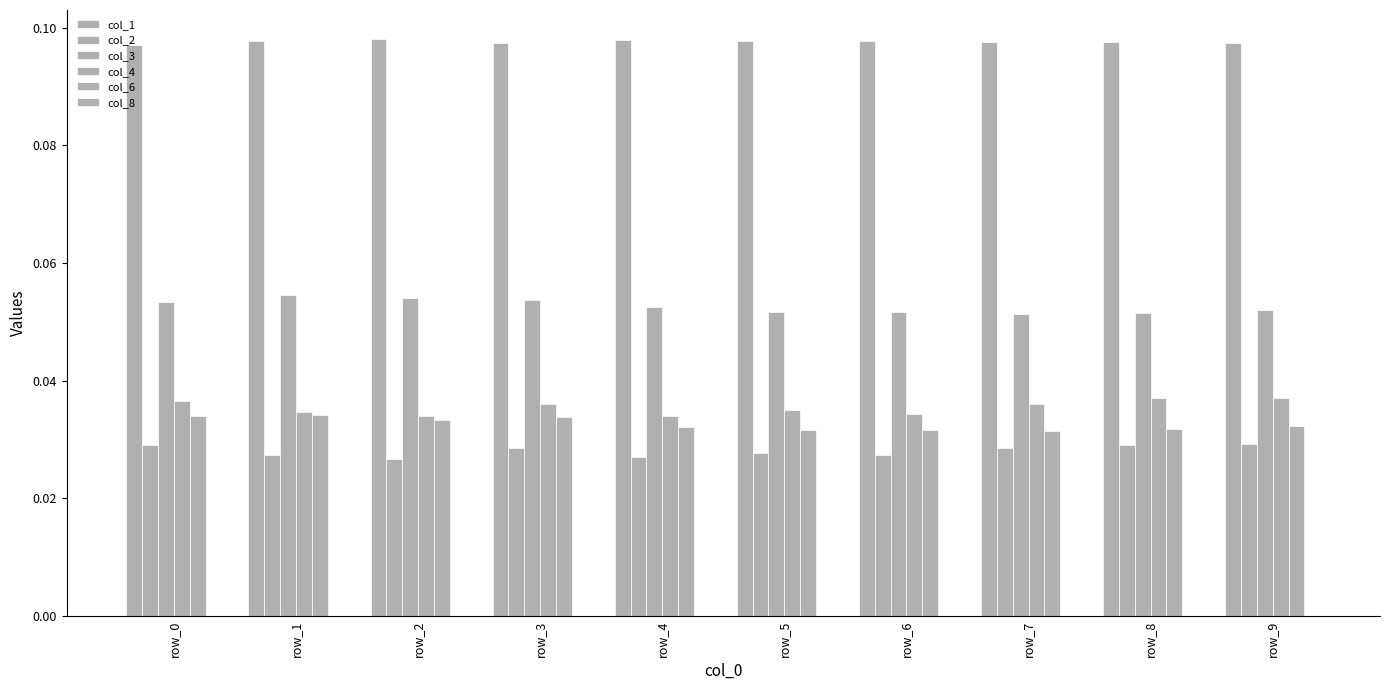

What is the greatest value displayed?

0.1